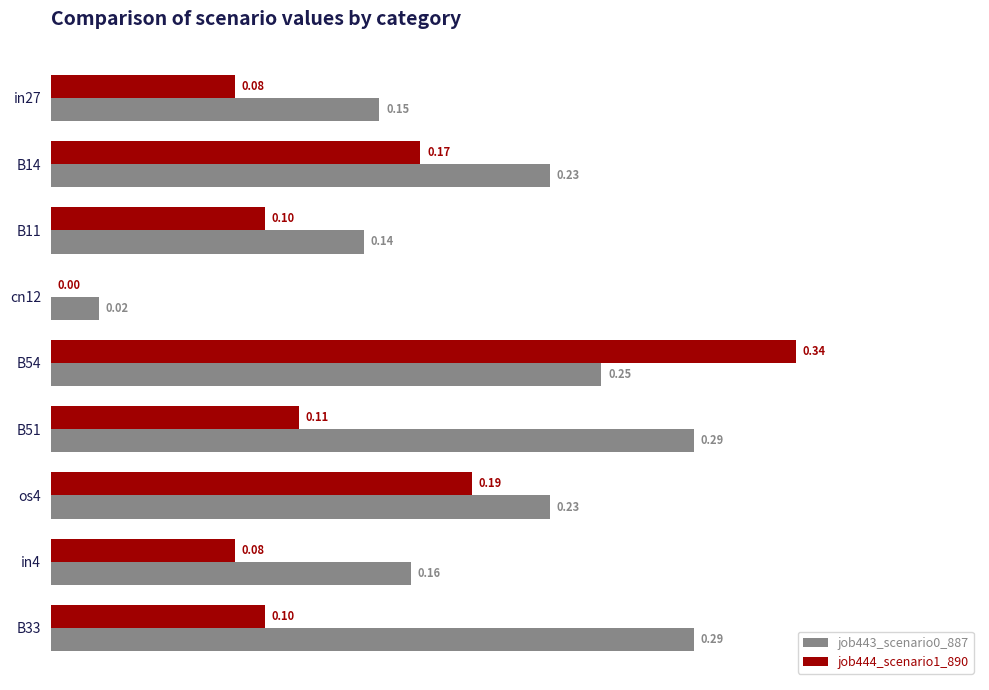

Between B11 and B54, which series saw the biggest shift?

job444_scenario1_890